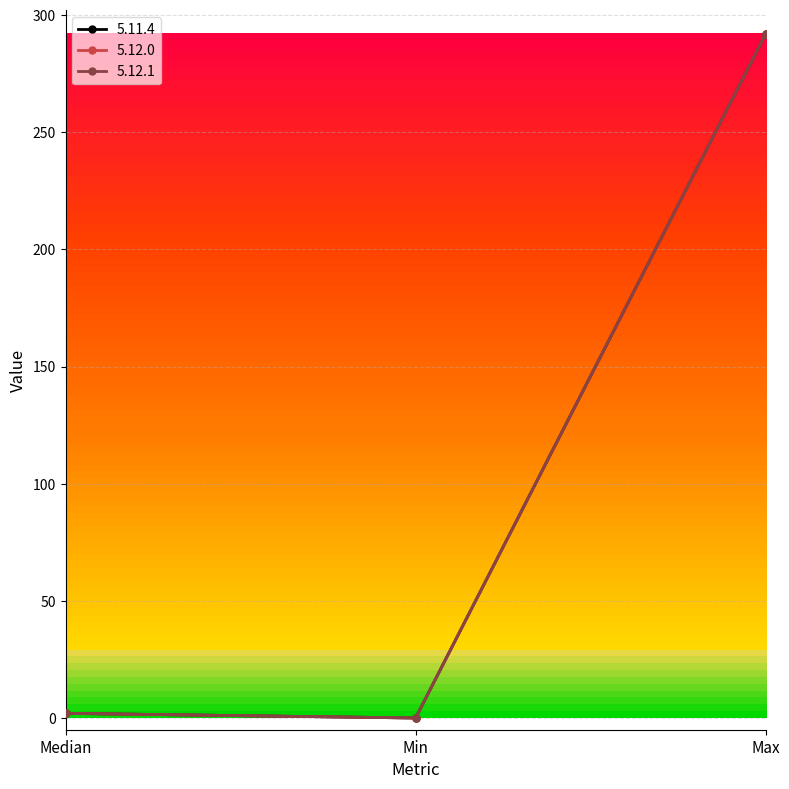

Which series has the largest range (max minus min)?

5.11.4